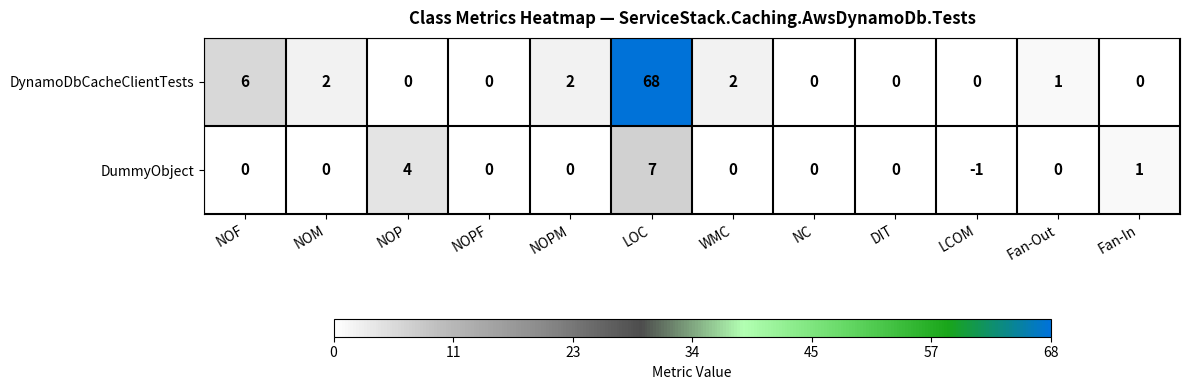

Count the number of categories in the chart.

12